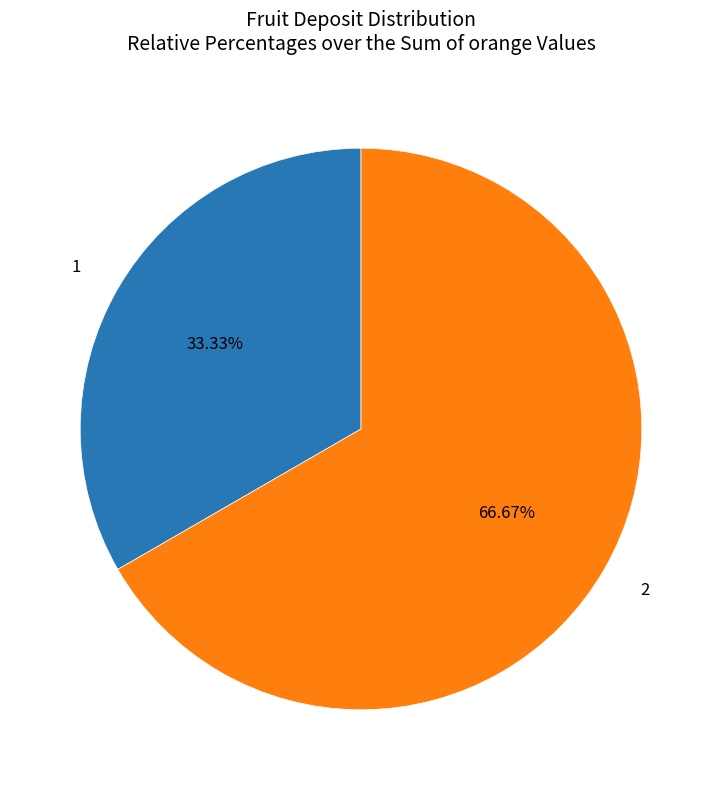

The 2 slice represents 59% of the pie. True or false?

False